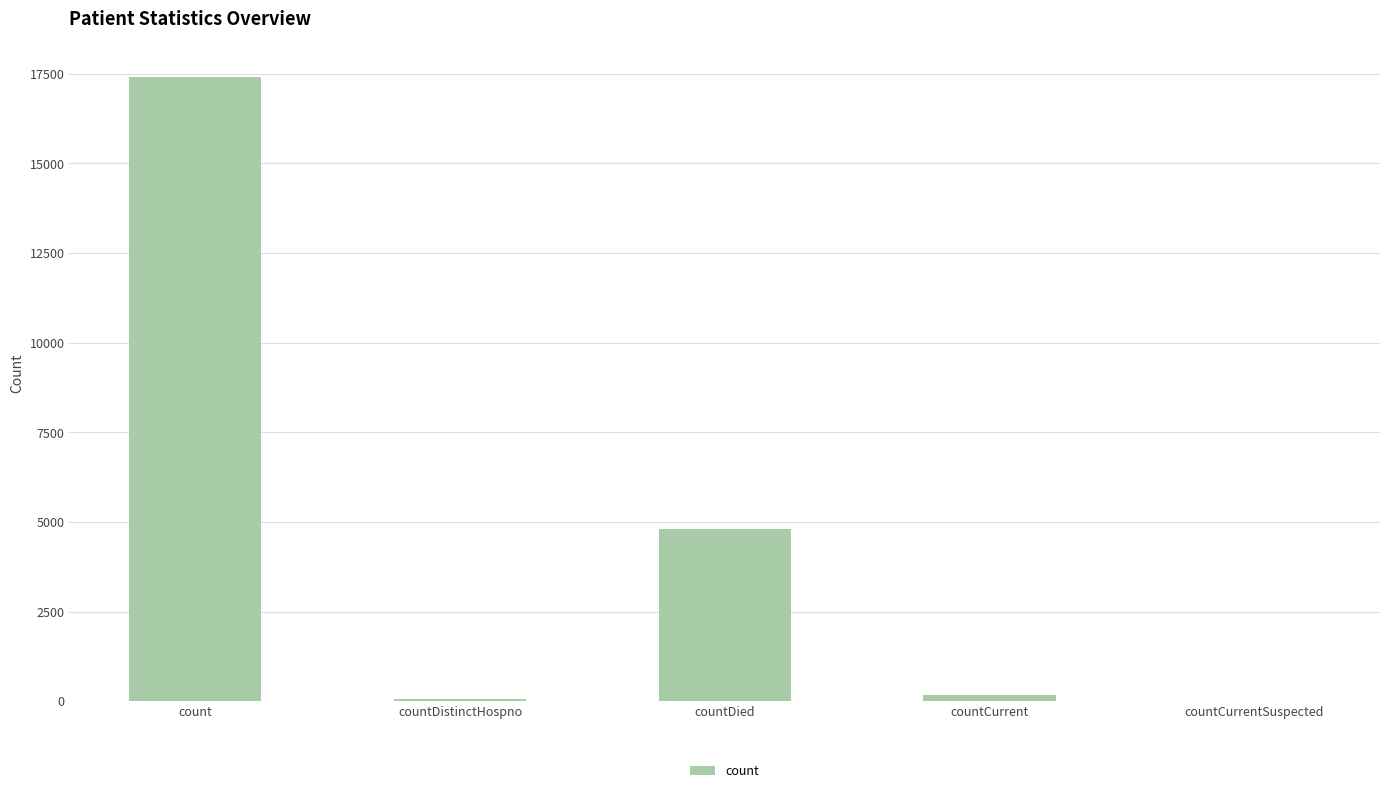

What is the sum of all values?

22442